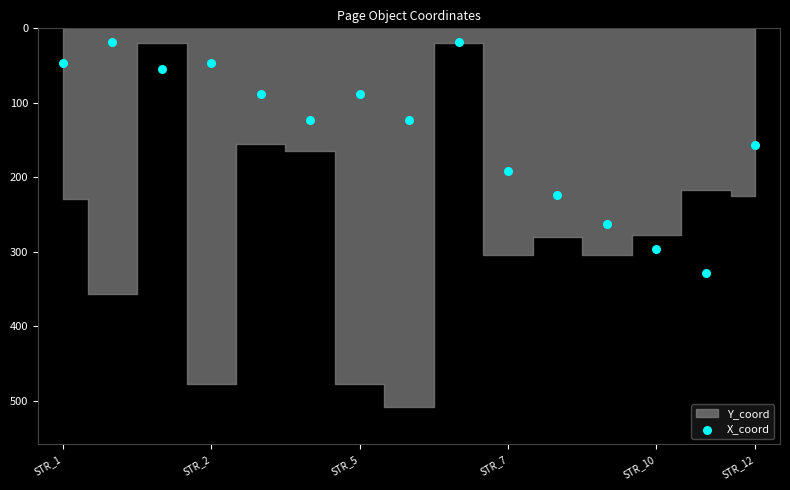

What is the range of Y values (max minus min)?

310